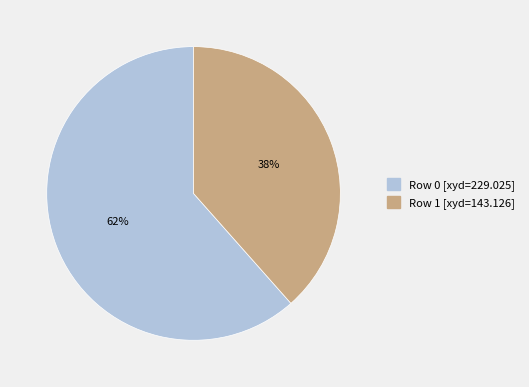

To the nearest percent, what is the average slice percentage?

50%